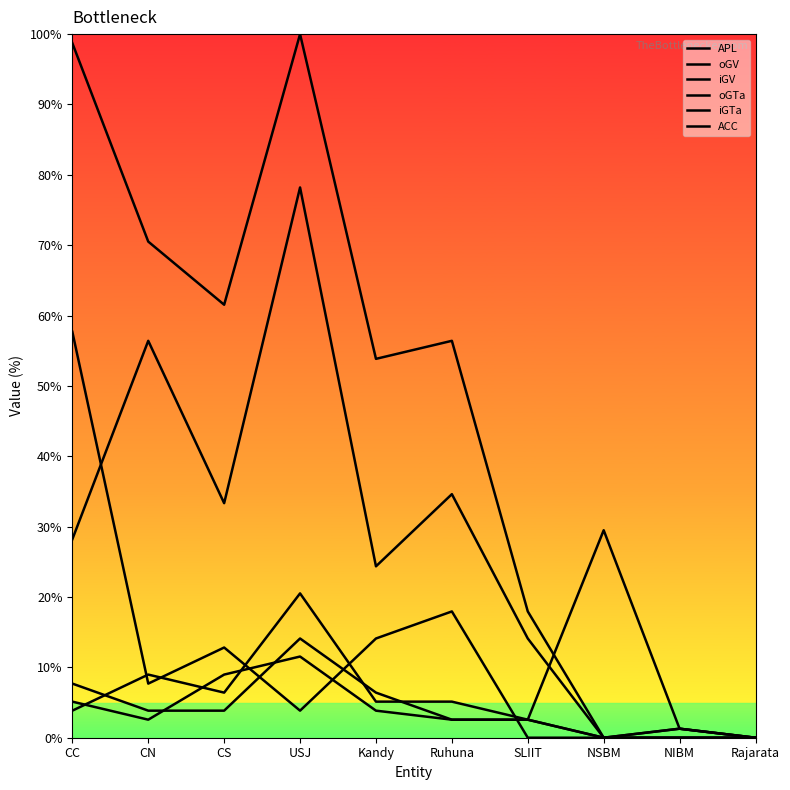

Rank the categories by APL value from lowest to highest.

NSBM, Rajarata, NIBM, SLIIT, Kandy, Ruhuna, CS, CN, CC, USJ